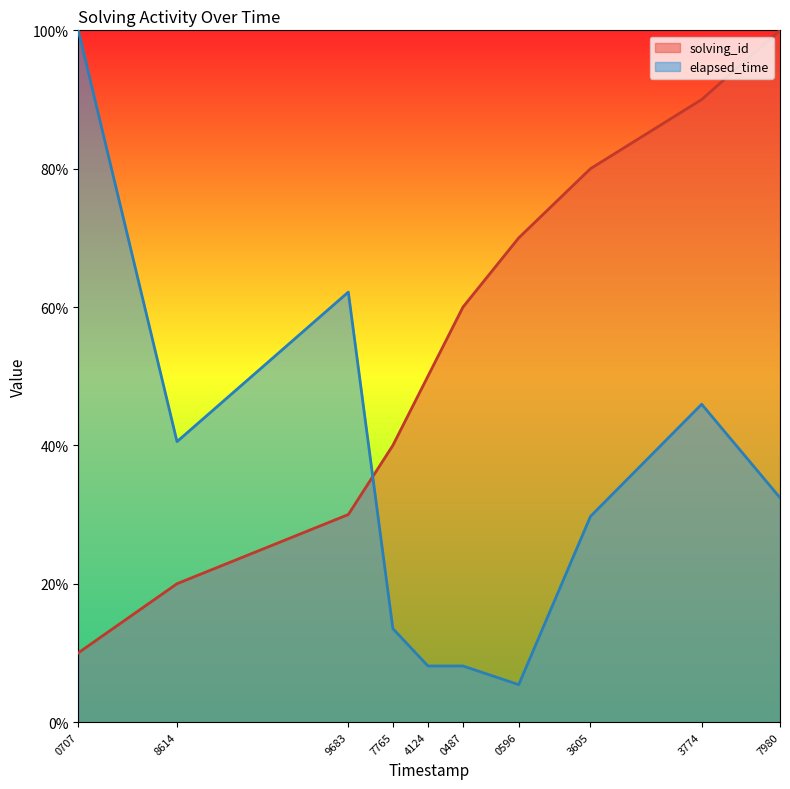

What value does the solving_id series have at 1537531297980?

100.0